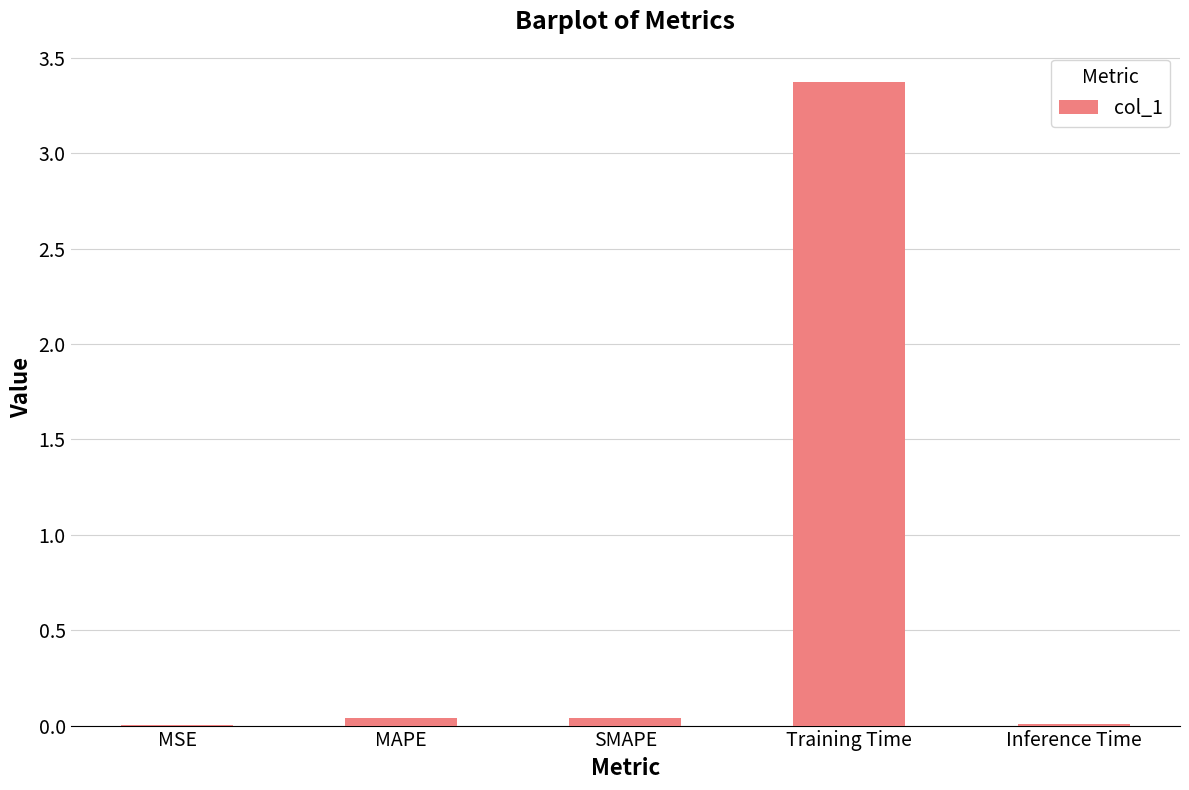

Which has a higher value, Inference Time or MAPE?

MAPE